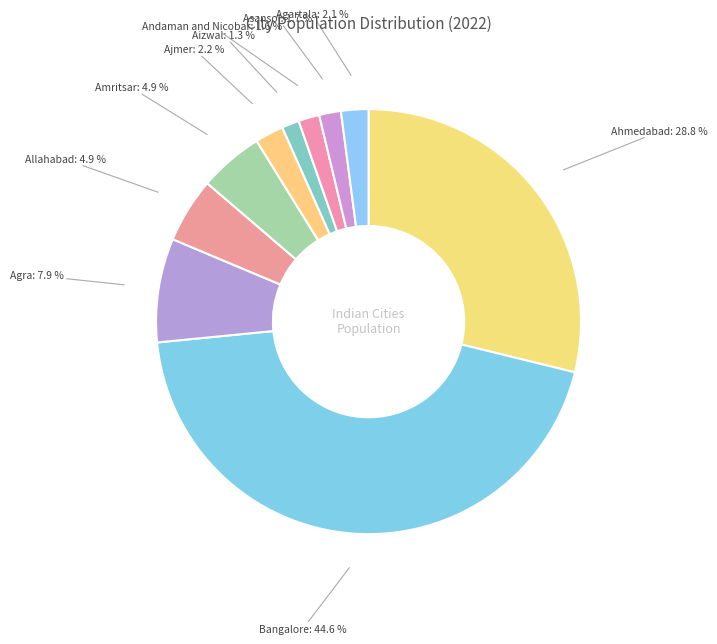

What is the largest slice in the pie chart?

Bangalore